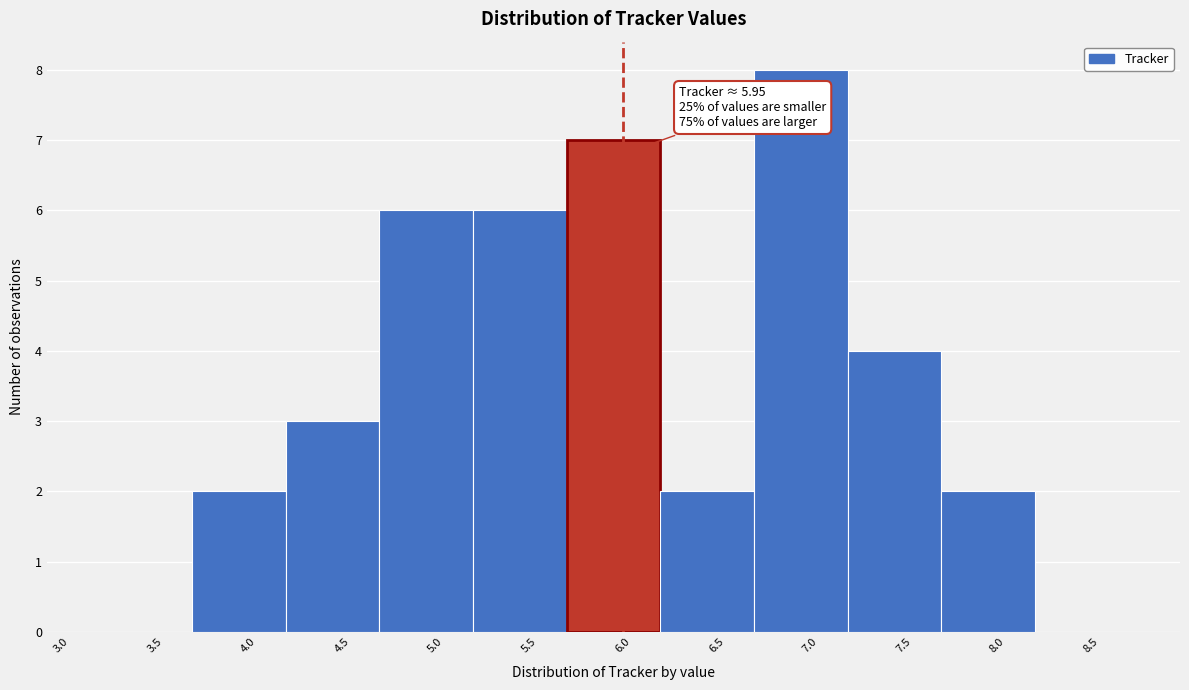

Over which range of the x-axis is the bar tallest?

6.65 to 7.15